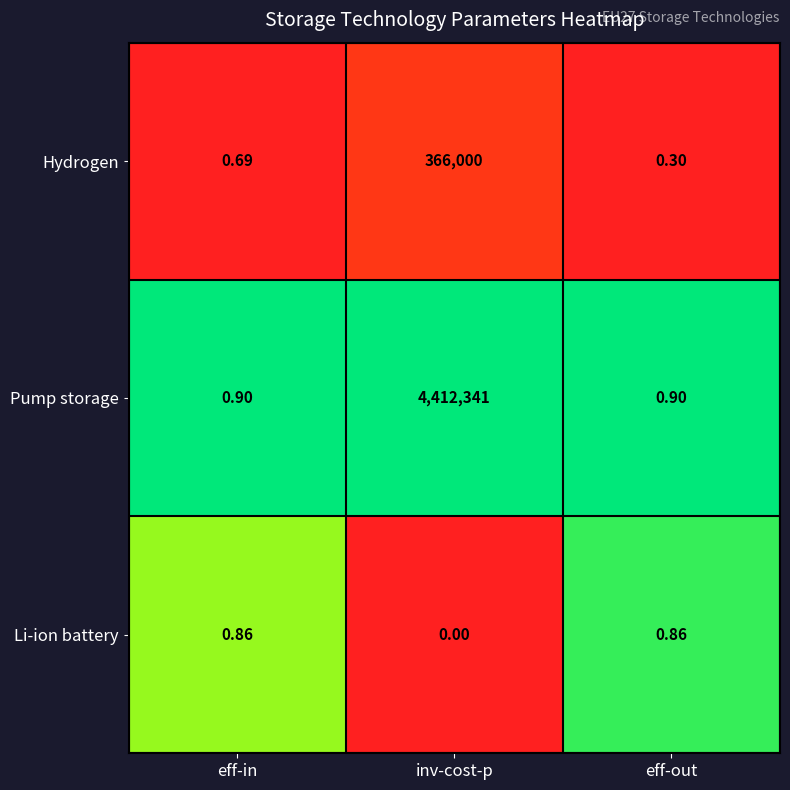

At which label is Li-ion battery closest to 0?

inv-cost-p